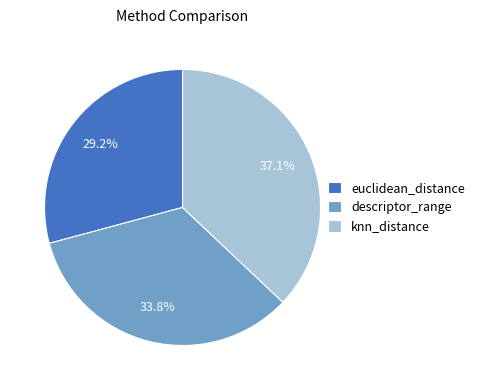

Count the number of slices in the pie.

3